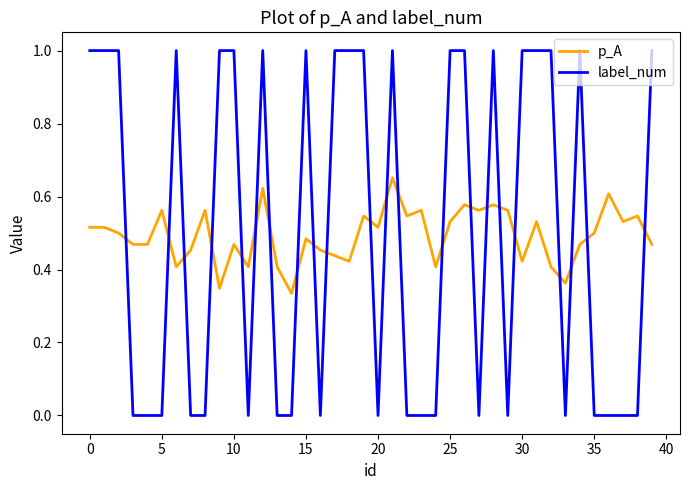

What is the maximum value shown in the chart?

1.0